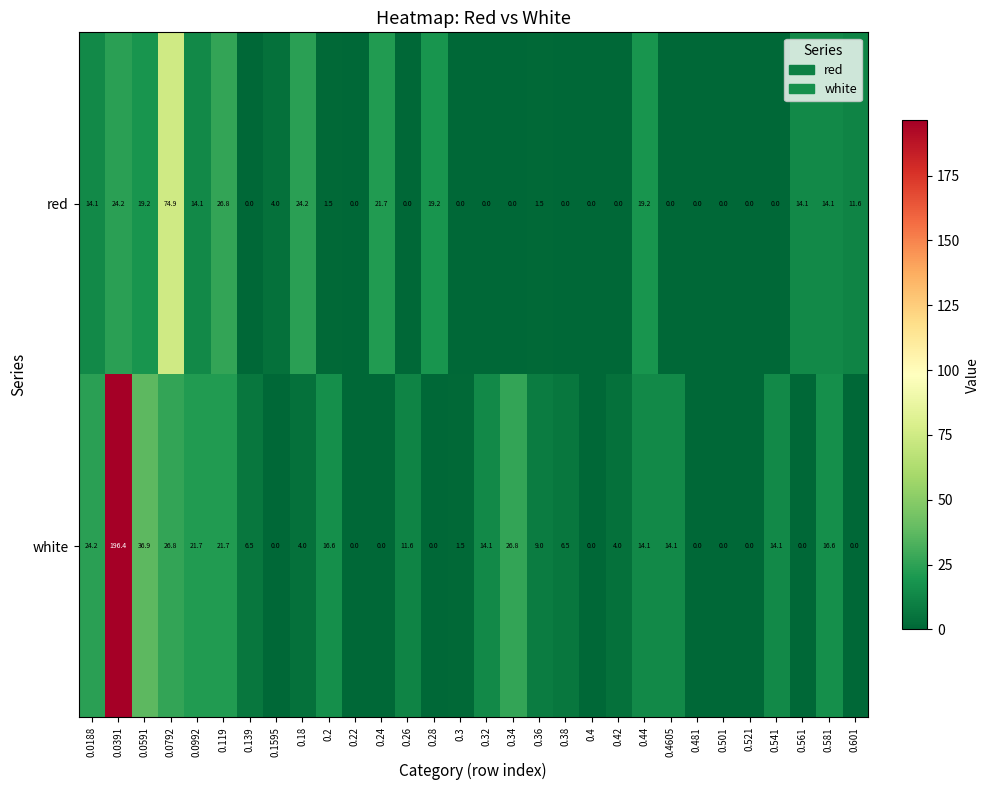

Which series has the widest spread of values?

white